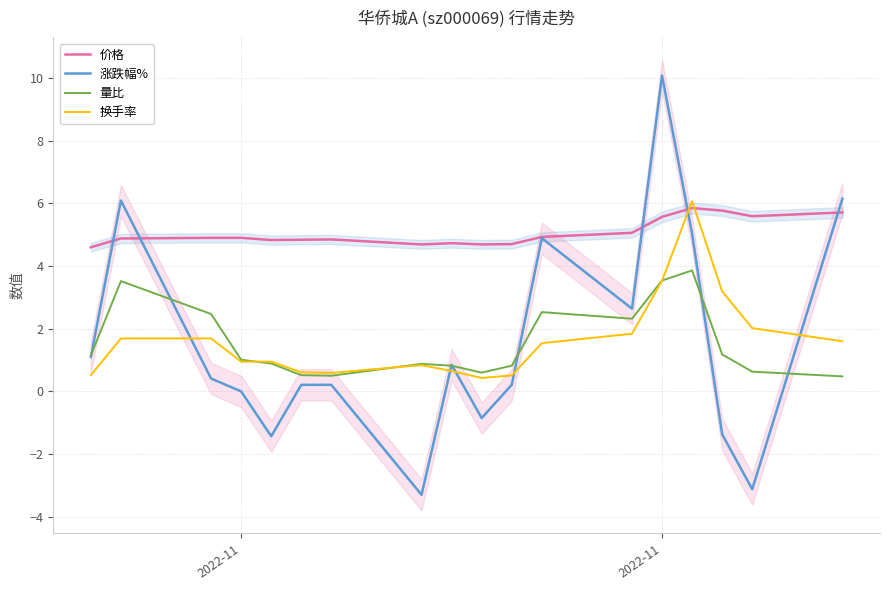

How many interior local peaks does the 涨跌幅% series have?

4